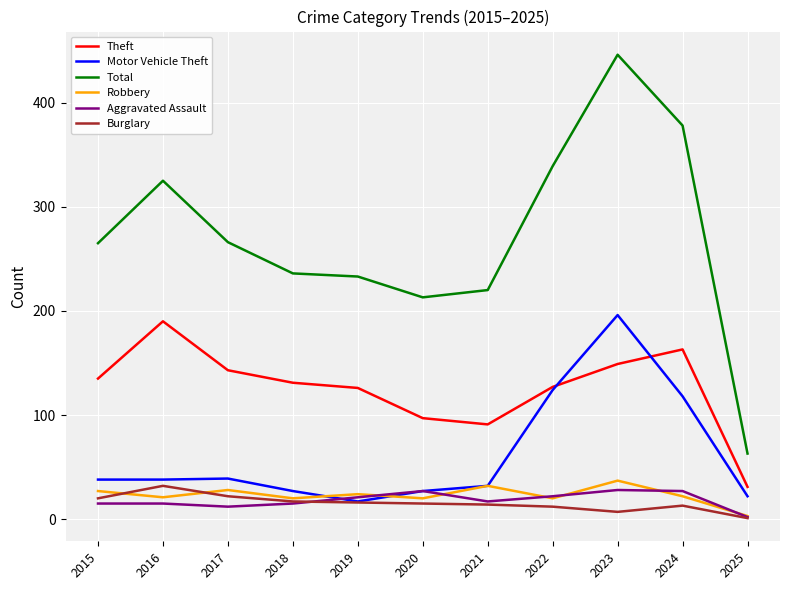

How many lines are shown in the chart?

6